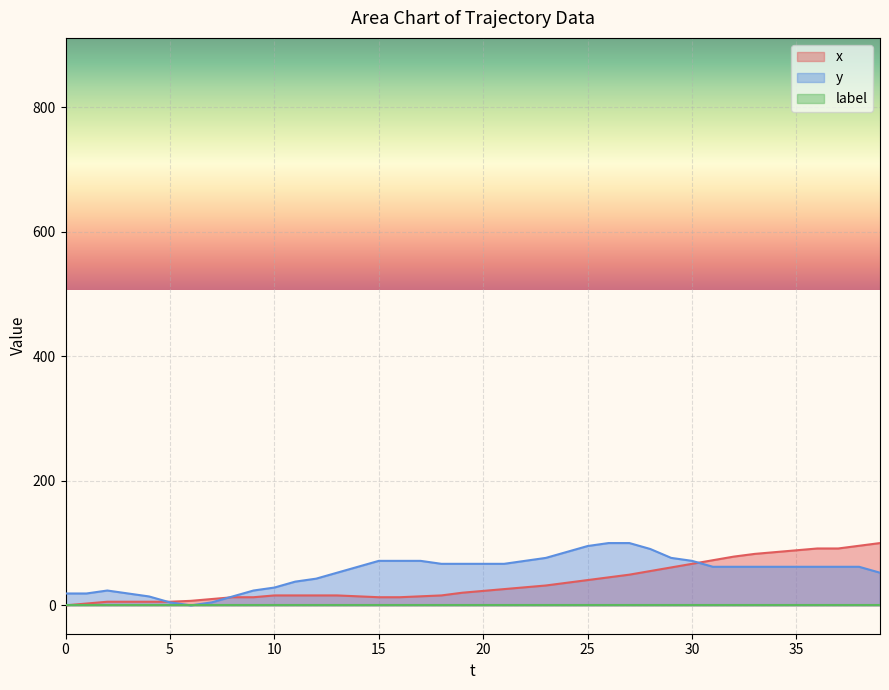

Does the chart display data point markers on the line(s)?

No